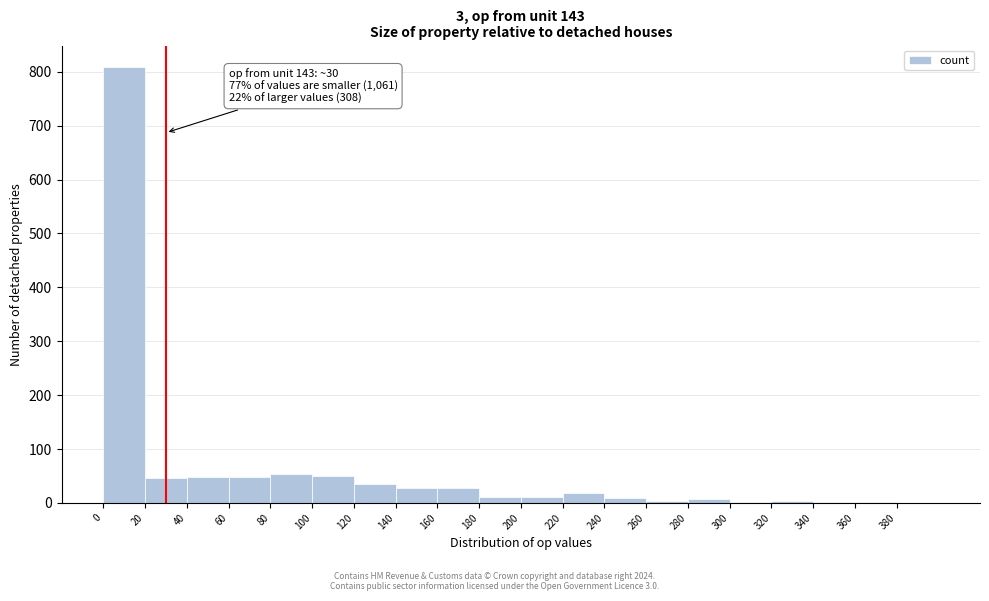

Which range on the x-axis has the tallest bar?

0 to 20